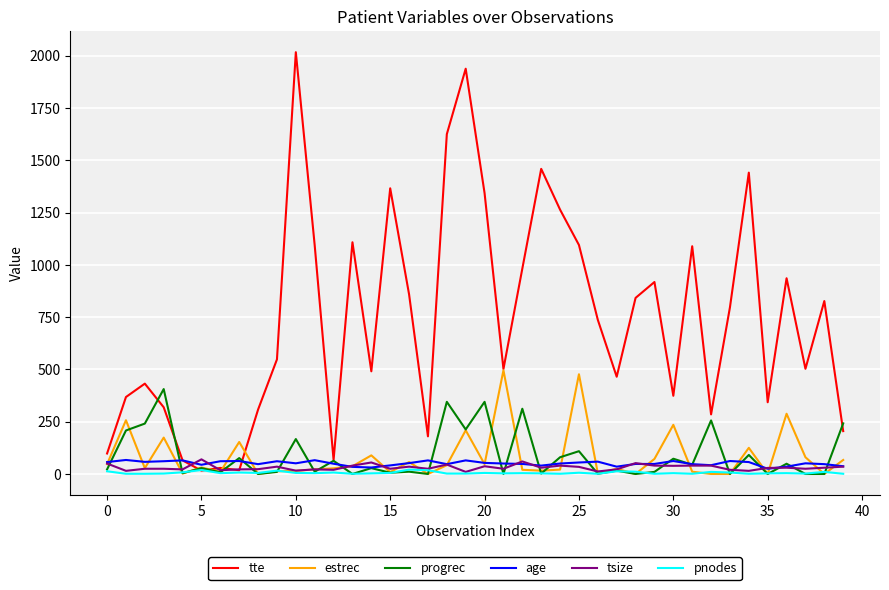

In tte, how many points are lower than both neighbors (excluding endpoints)?

11